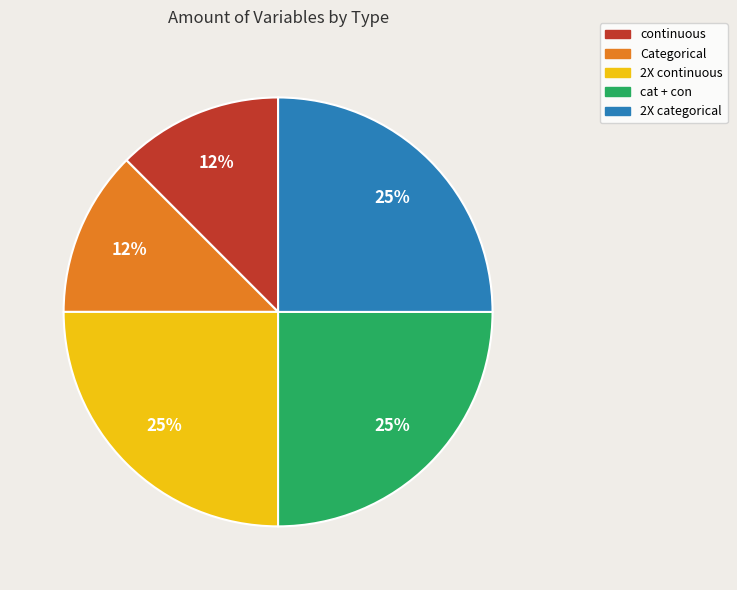

True or false: 2X categorical accounts for 25% of the total.

True